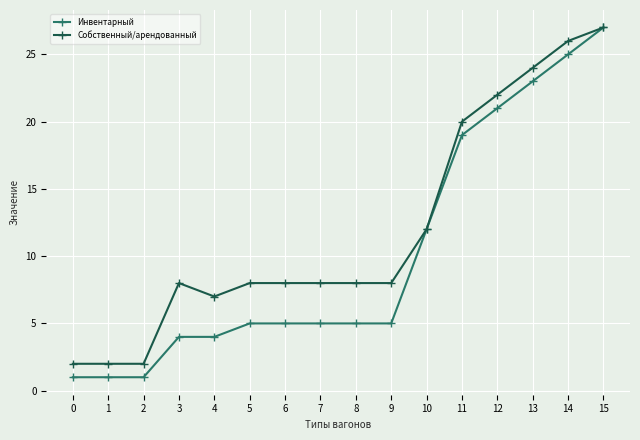

True or false: Инвентарный has a value of 5 at 6.

True